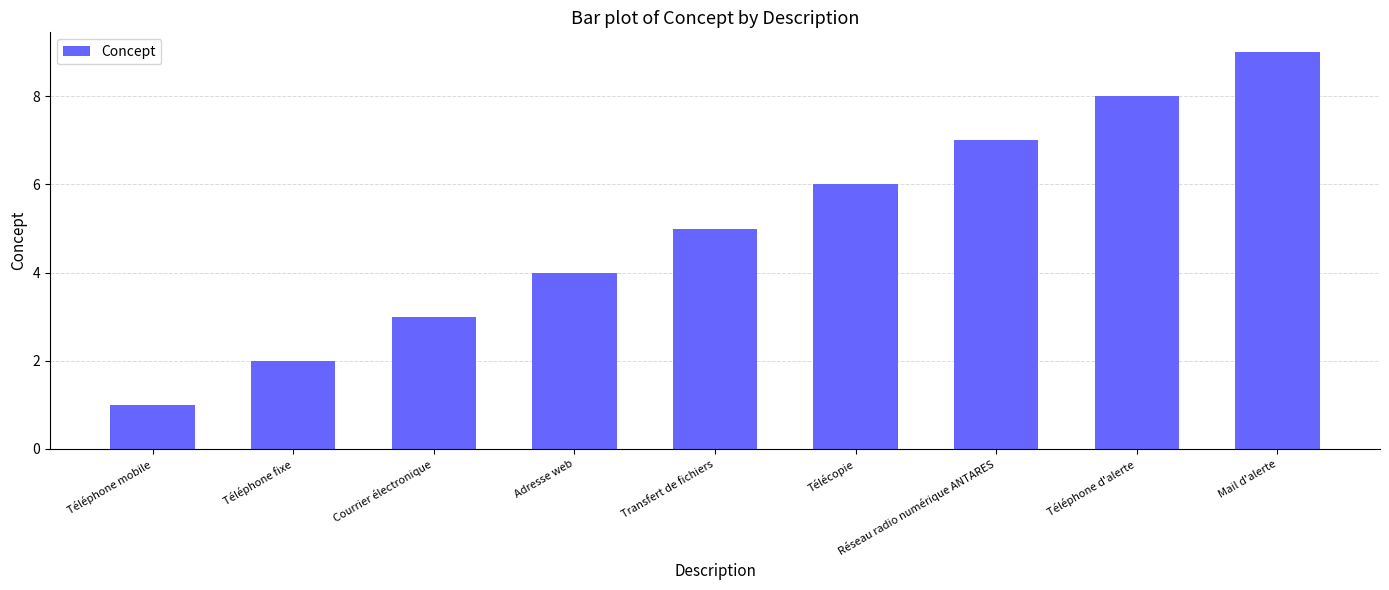

At which label is the value closest to 5?

Transfert de fichiers